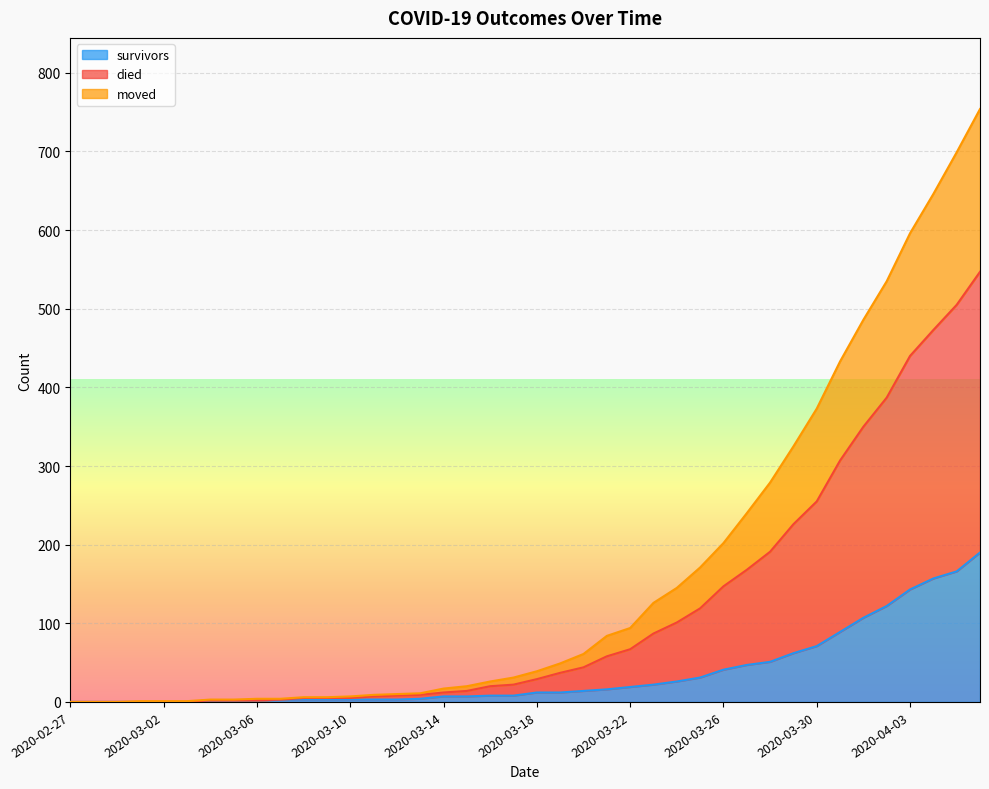

Is it true that died equals 6 at 2020-03-13?

False